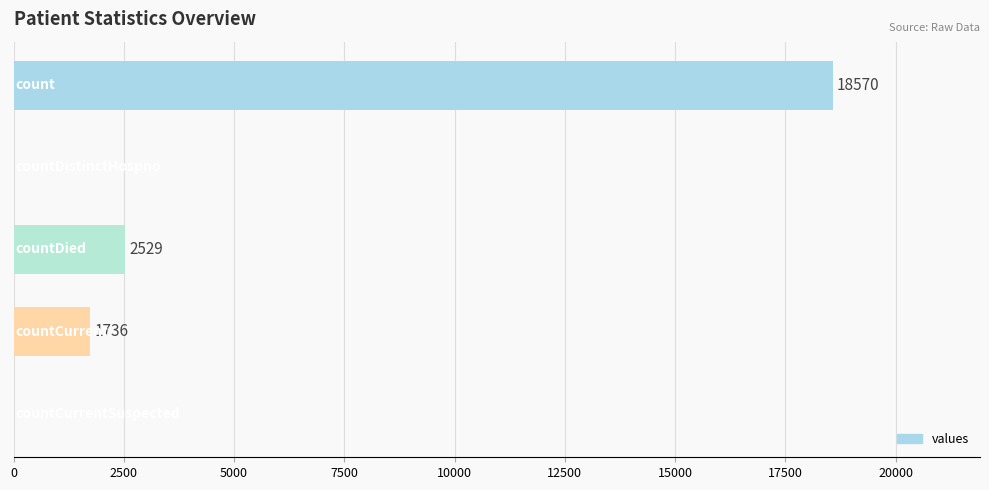

What is the maximum value shown in the chart?

18570